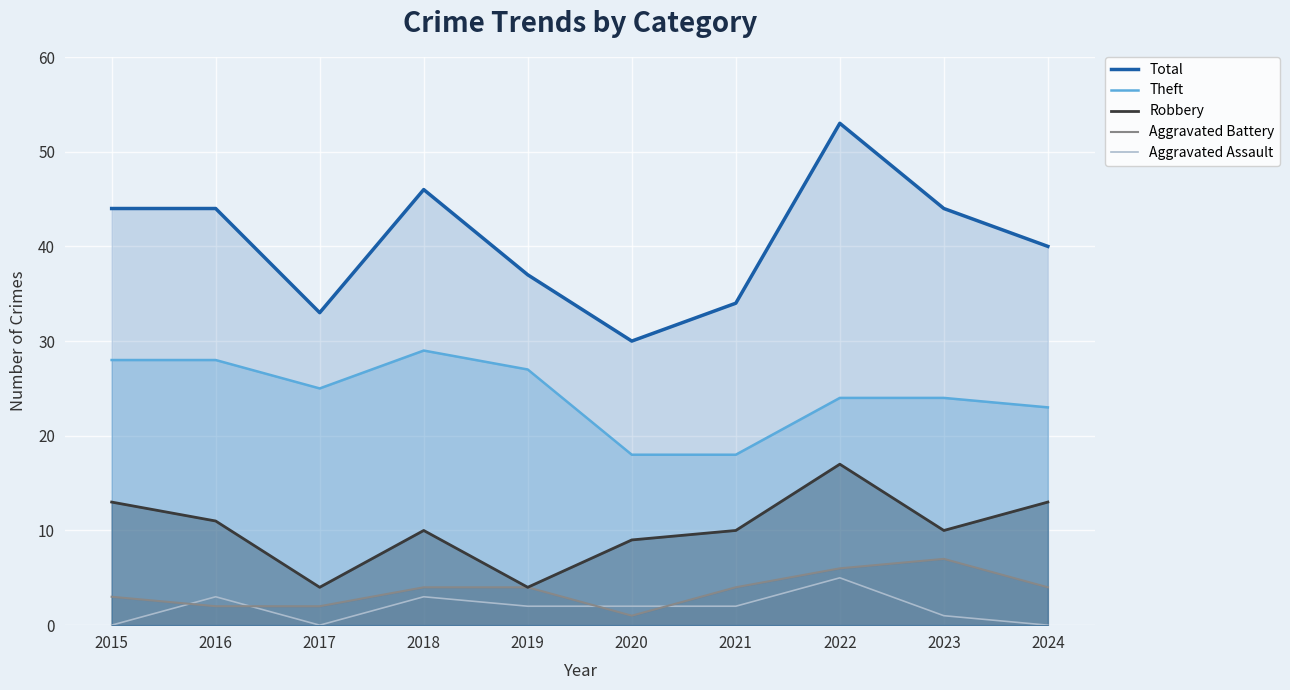

Which category has the highest value in the Robbery series?

2022